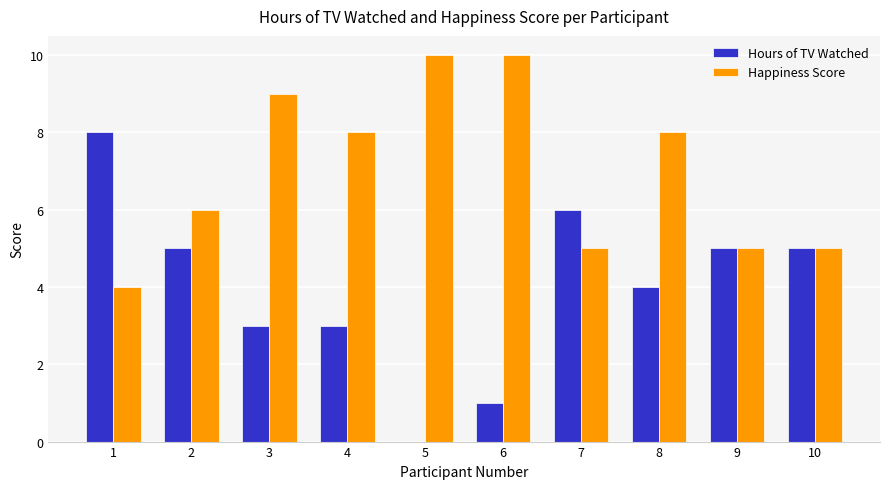

What is the greatest value displayed?

10